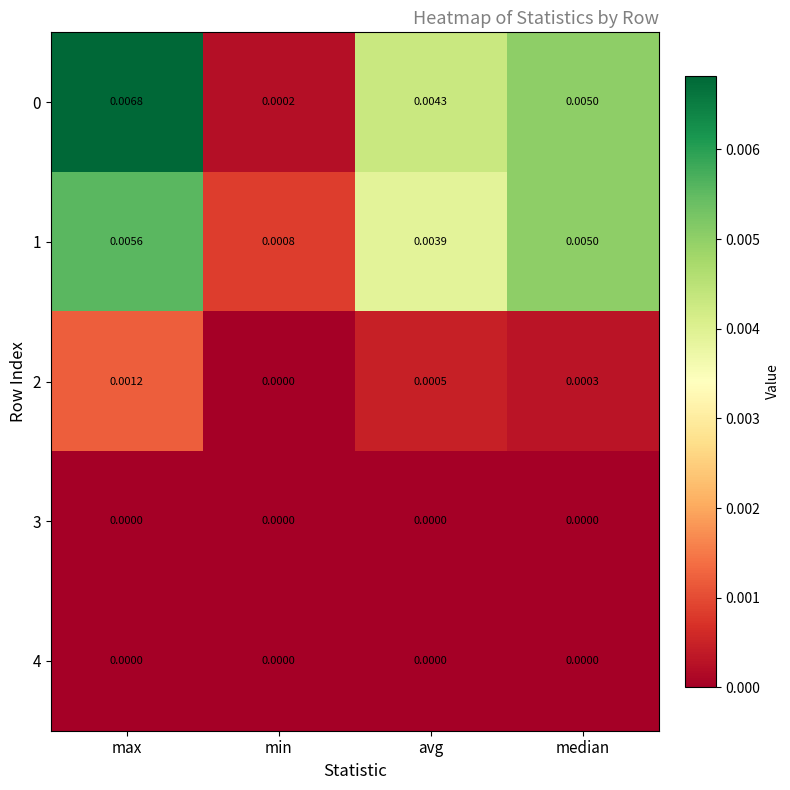

Where is 2 nearest to the value 0?

min